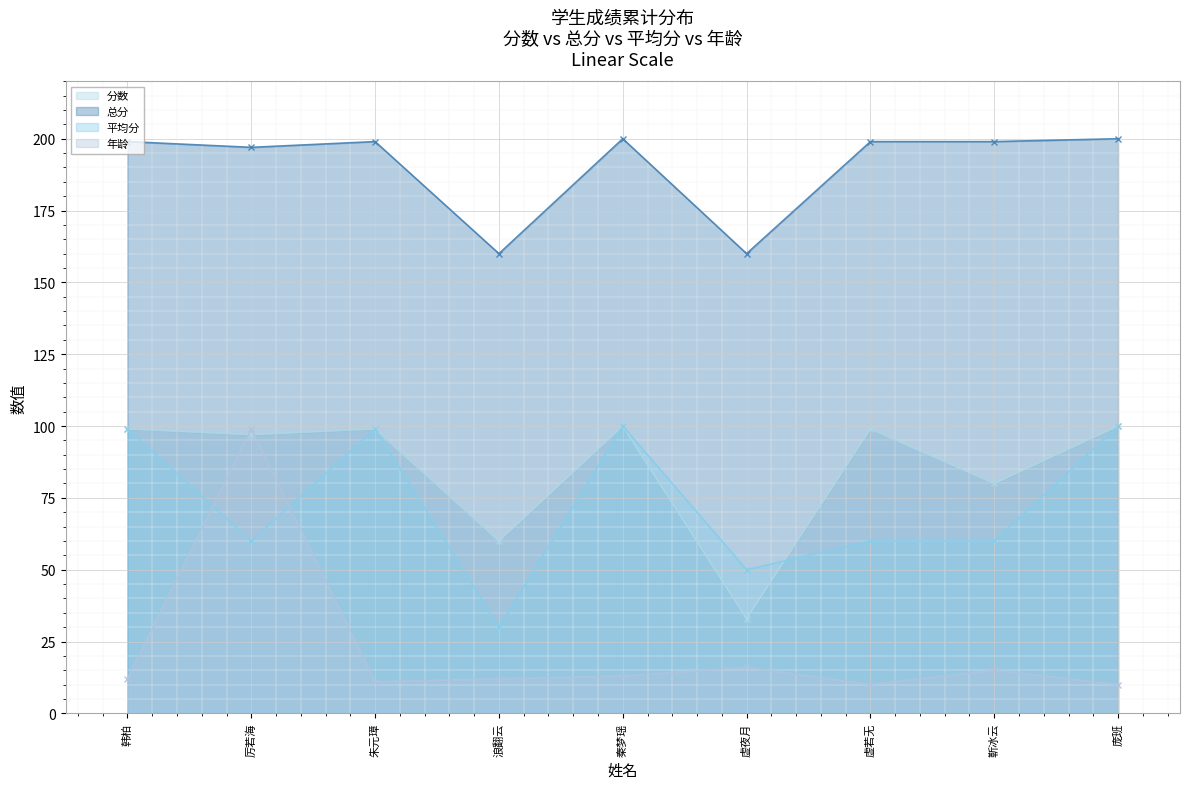

How many interior local valleys does the 平均分 series have?

3